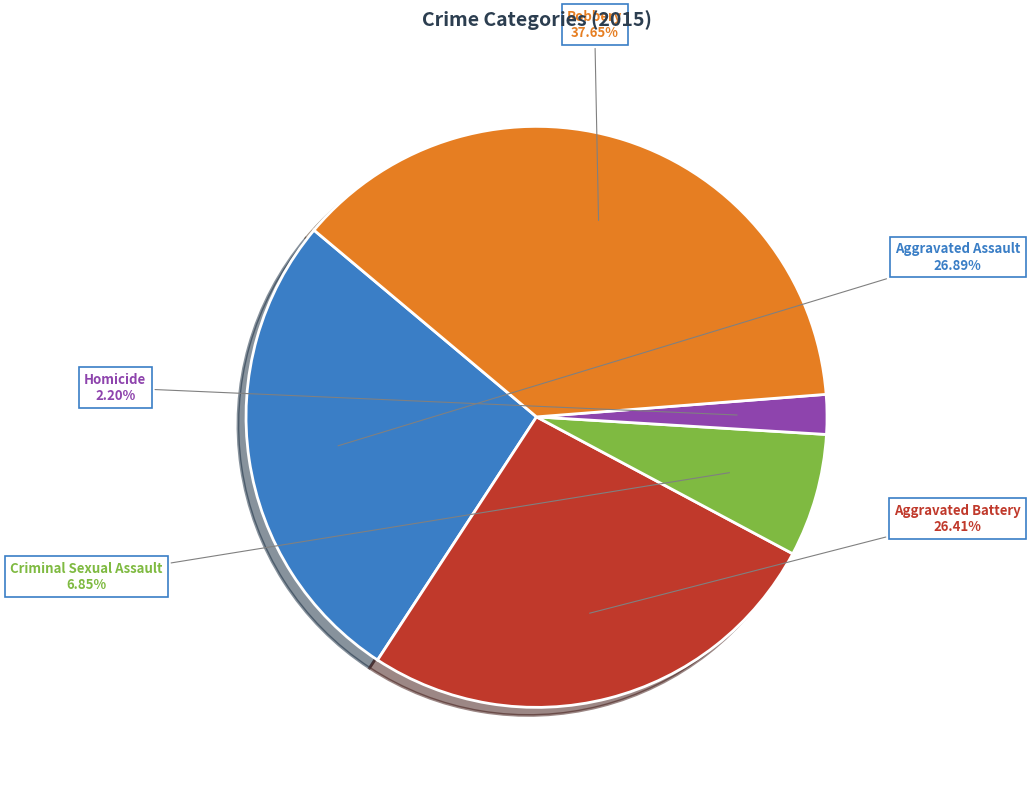

Is the sum of Robbery and Aggravated Assault greater than half?

Yes